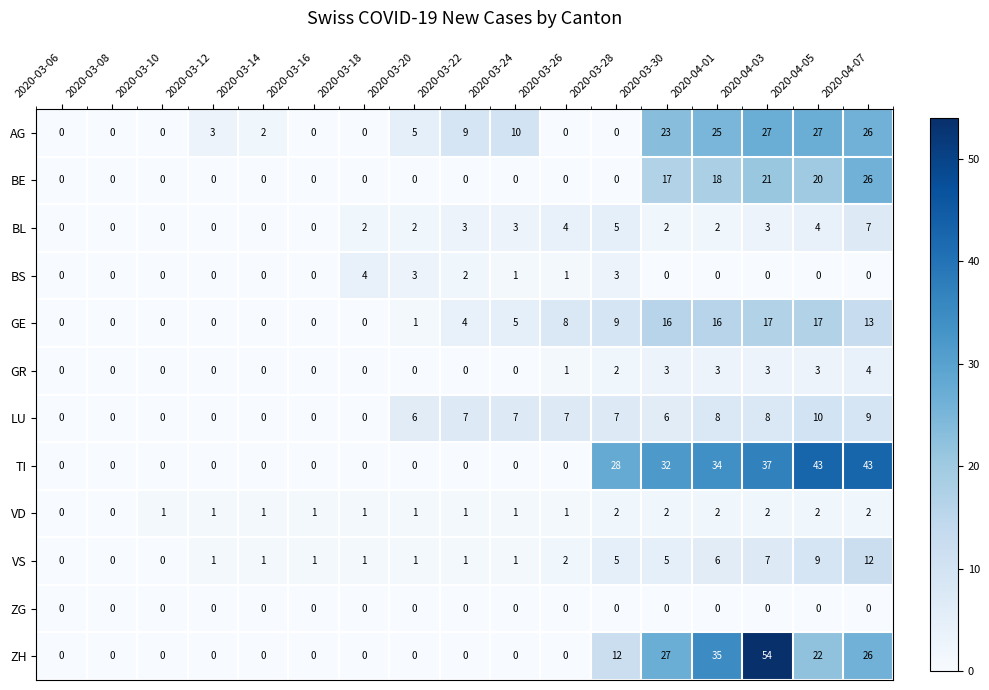

At which category is the sum across all series the highest?

2020-04-03